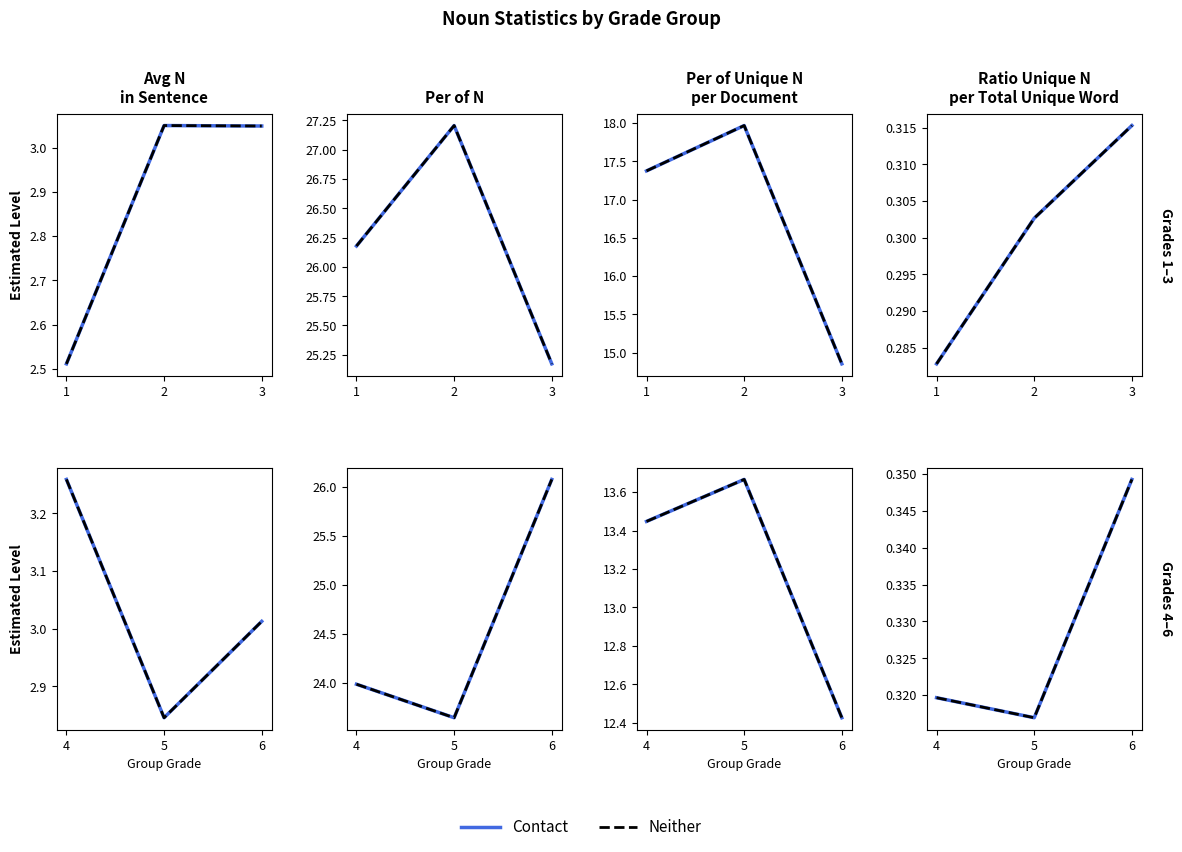

At how many categories does at least one series exceed 0?

3